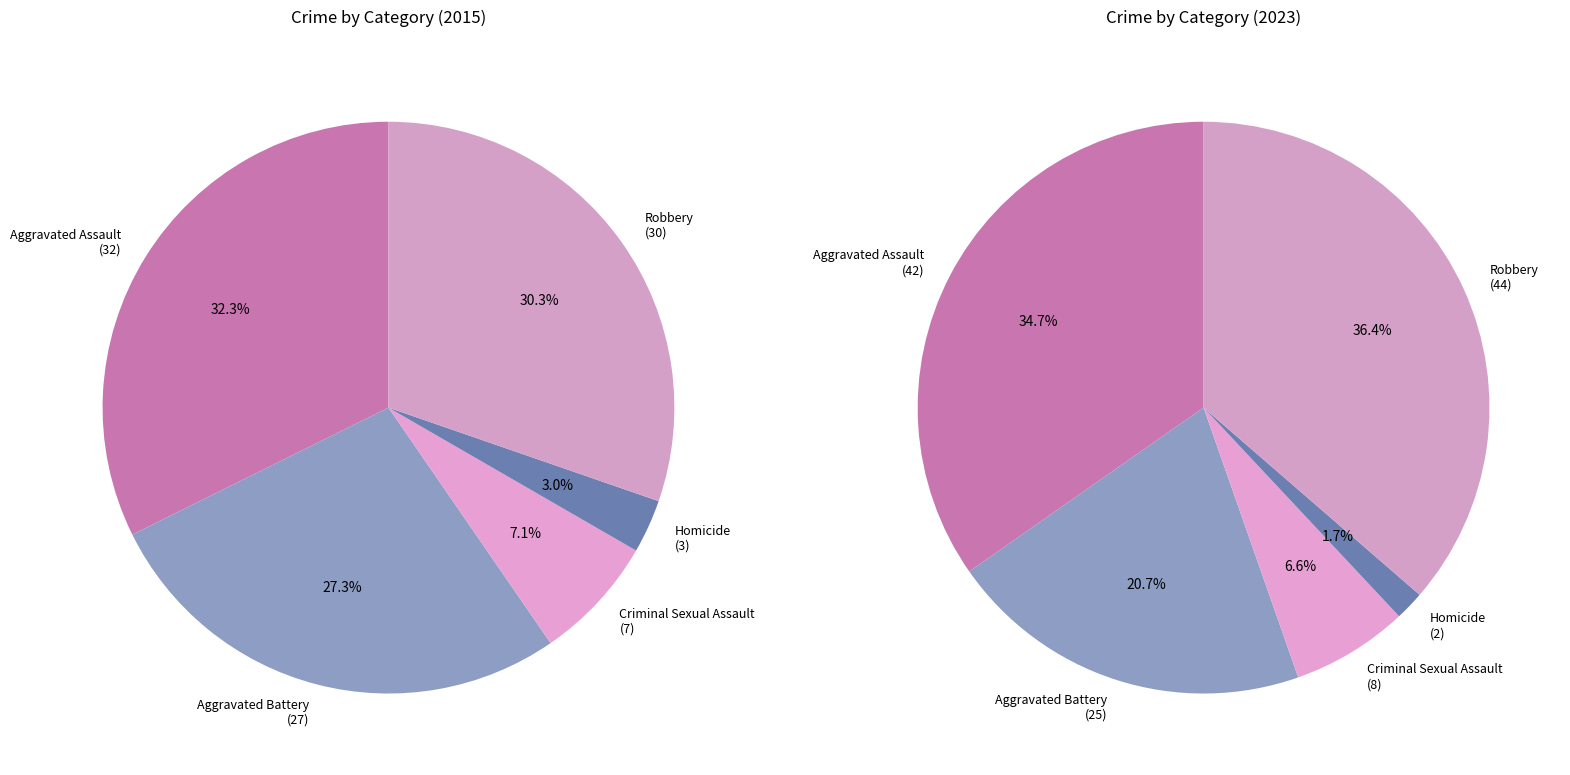

The Homicide slice represents 3% of the pie. True or false?

True